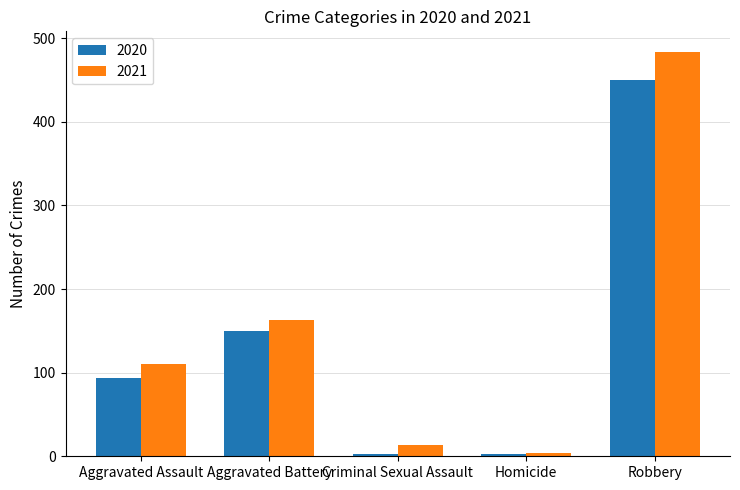

What is the value of the 2021 bar at the 5th from the left?

484